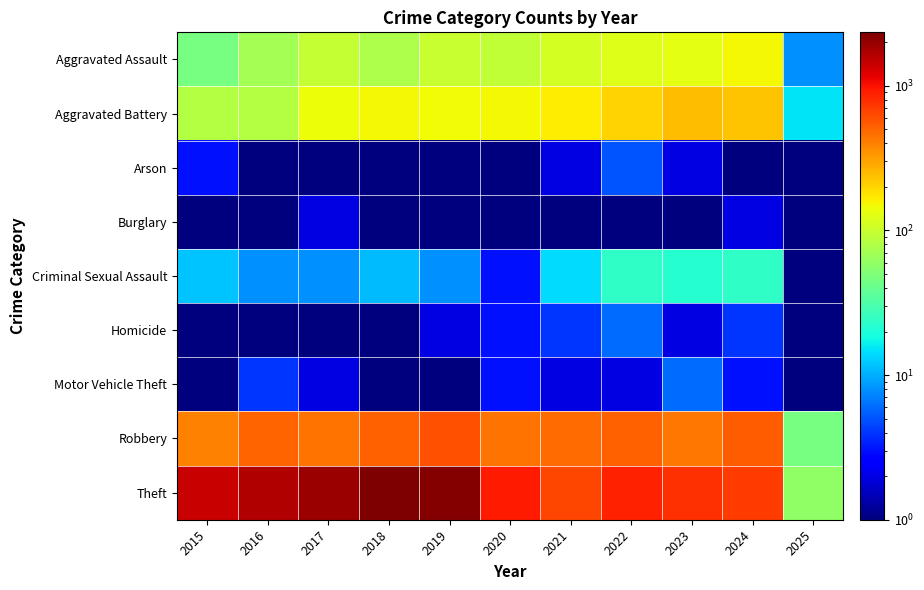

List the series in order of their peak value, highest first.

Theft, Robbery, Aggravated Battery, Aggravated Assault, Criminal Sexual Assault, Homicide, Motor Vehicle Theft, Arson, Burglary